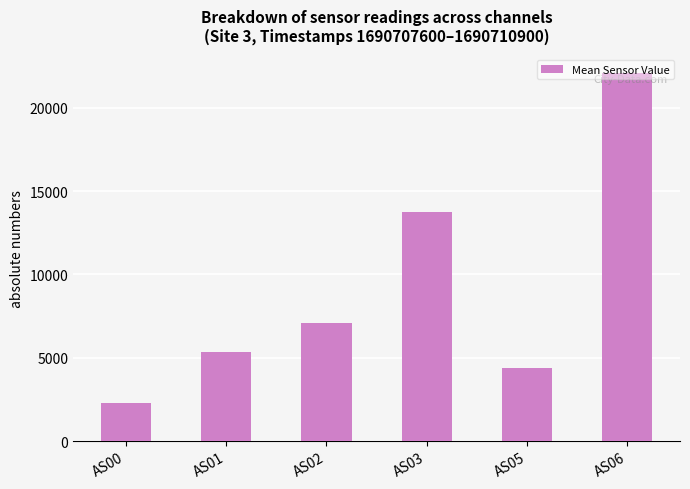

What is the change in value from AS00 to AS02?

+4841.9